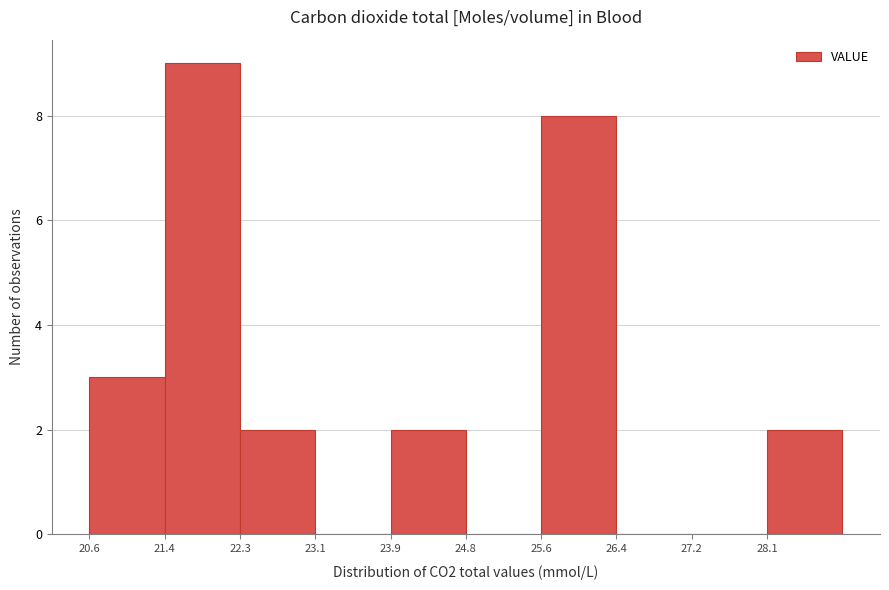

Reading left to right, list every bar in this chart as the range it spans on the x-axis followed by its height. Neither the bar edges nor the heights are printed on the chart, so give them approximately, as read against the axes.

20.60 to 21.43: 3
21.43 to 22.26: 9
22.26 to 23.09: 2
23.09 to 23.92: 0
23.92 to 24.75: 2
24.75 to 25.58: 0
25.58 to 26.41: 8
26.41 to 27.24: 0
27.24 to 28.07: 0
28.07 to 28.90: 2